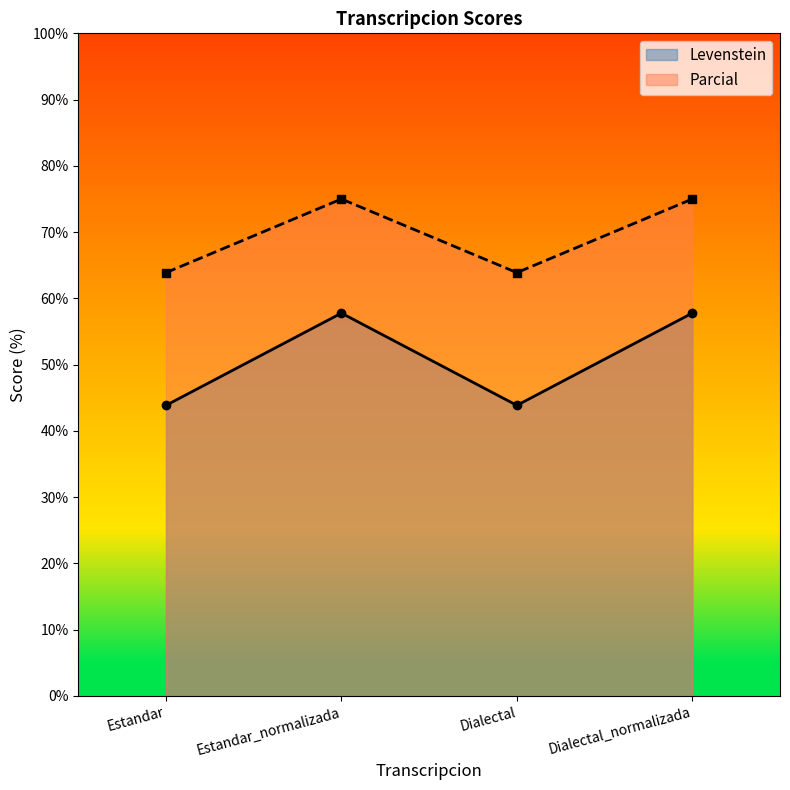

Which series changed the most between Estandar and Dialectal_normalizada?

Levenstein